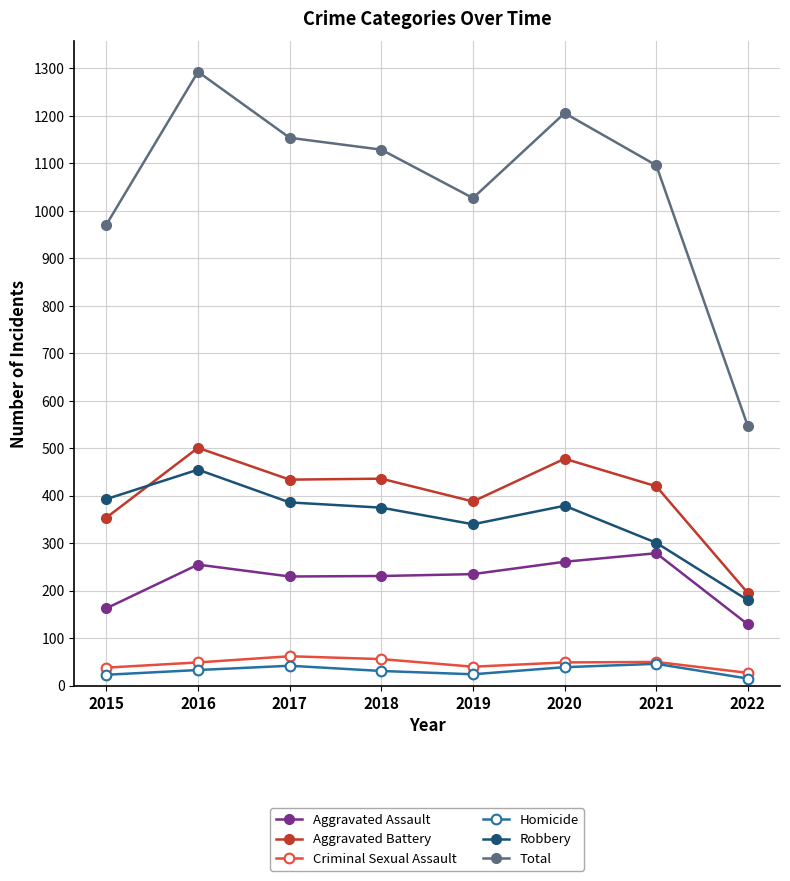

The value of Robbery at 2019 is 191. True or false?

False